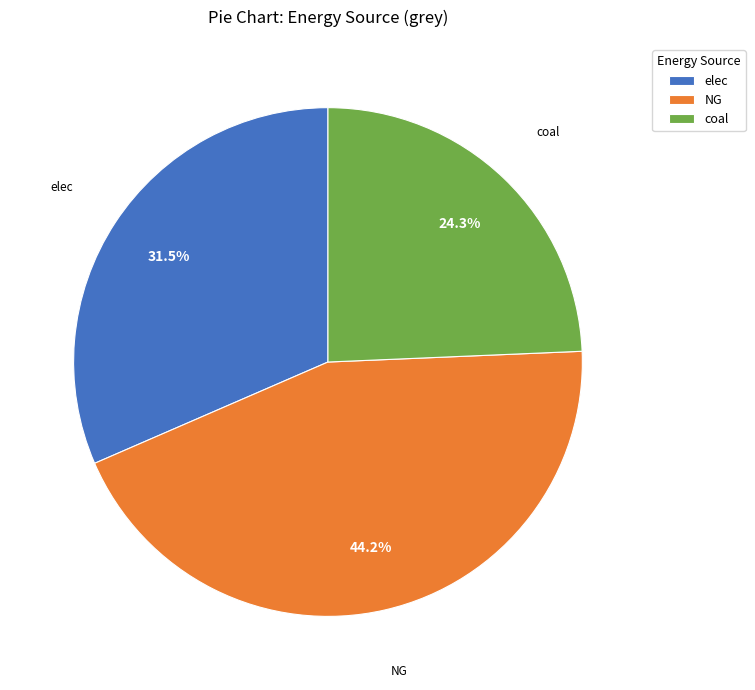

What is the total percentage of coal and NG?

68.5%